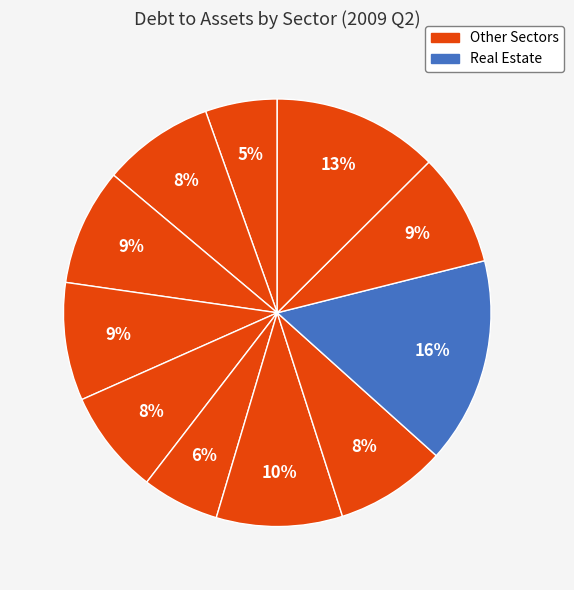

Is there a majority slice in this chart?

No